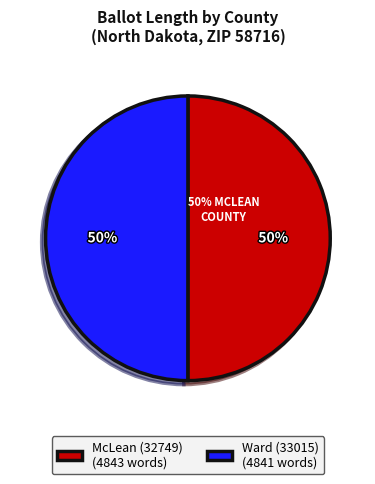

To the nearest percent, what is the combined percentage of McLean (32749) and Ward (33015)?

100%